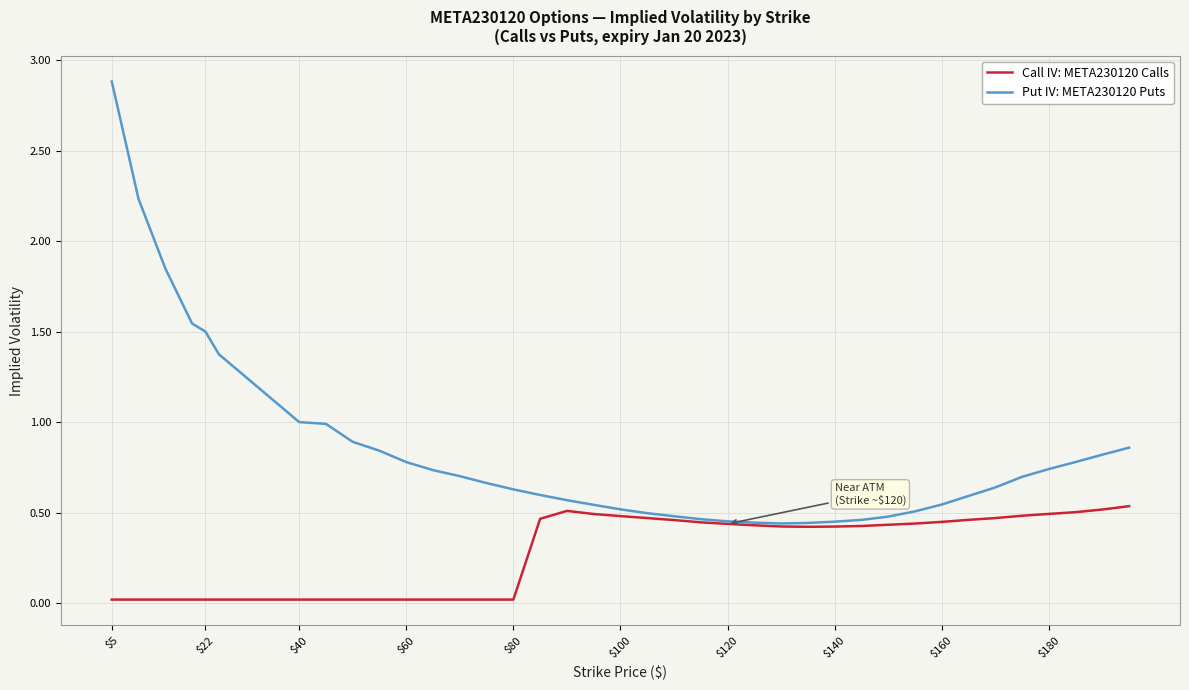

How many series are shown in this chart?

2